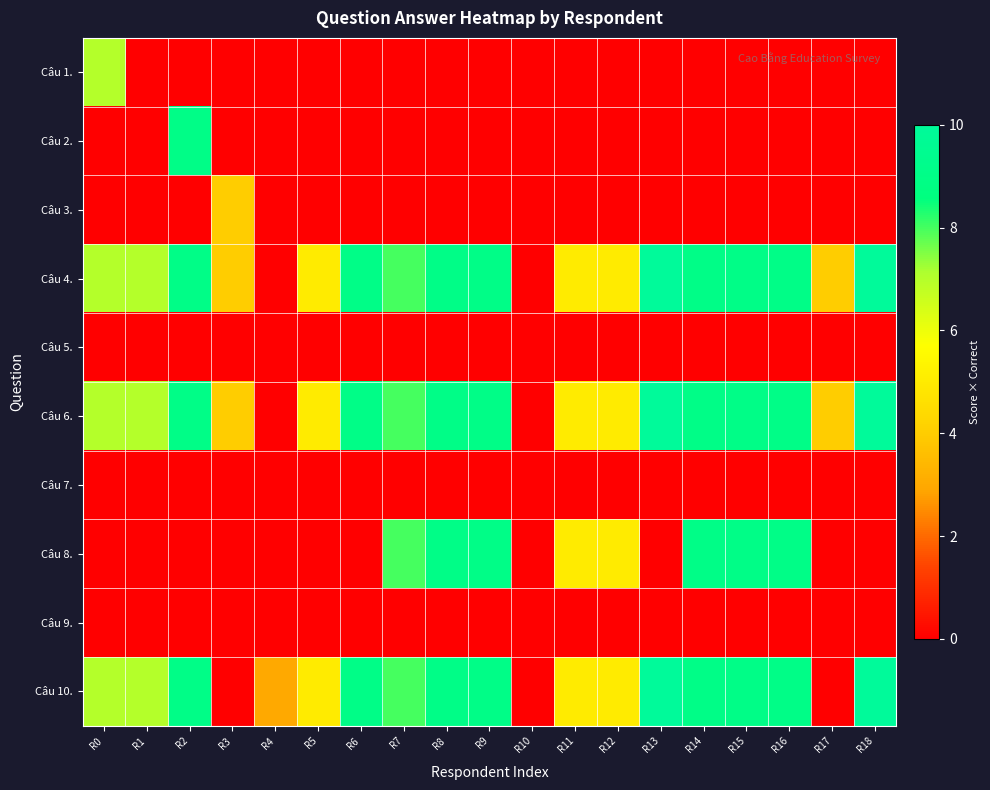

Reading left to right, what are all the values shown in this chart?

Câu 1.: R0=7	R1=0	R2=0	R3=0	R4=0	R5=0	R6=0	R7=0	R8=0	R9=0	R10=0	R11=0	R12=0	R13=0	R14=0	R15=0	R16=0	R17=0	R18=0
Câu 2.: R0=0	R1=0	R2=9	R3=0	R4=0	R5=0	R6=0	R7=0	R8=0	R9=0	R10=0	R11=0	R12=0	R13=0	R14=0	R15=0	R16=0	R17=0	R18=0
Câu 3.: R0=0	R1=0	R2=0	R3=4	R4=0	R5=0	R6=0	R7=0	R8=0	R9=0	R10=0	R11=0	R12=0	R13=0	R14=0	R15=0	R16=0	R17=0	R18=0
Câu 4.: R0=7	R1=7	R2=9	R3=4	R4=0	R5=5	R6=9	R7=8	R8=9	R9=9	R10=0	R11=5	R12=5	R13=10	R14=9	R15=9	R16=9	R17=4	R18=10
Câu 5.: R0=0	R1=0	R2=0	R3=0	R4=0	R5=0	R6=0	R7=0	R8=0	R9=0	R10=0	R11=0	R12=0	R13=0	R14=0	R15=0	R16=0	R17=0	R18=0
Câu 6.: R0=7	R1=7	R2=9	R3=4	R4=0	R5=5	R6=9	R7=8	R8=9	R9=9	R10=0	R11=5	R12=5	R13=10	R14=9	R15=9	R16=9	R17=4	R18=10
Câu 7.: R0=0	R1=0	R2=0	R3=0	R4=0	R5=0	R6=0	R7=0	R8=0	R9=0	R10=0	R11=0	R12=0	R13=0	R14=0	R15=0	R16=0	R17=0	R18=0
Câu 8.: R0=0	R1=0	R2=0	R3=0	R4=0	R5=0	R6=0	R7=8	R8=9	R9=9	R10=0	R11=5	R12=5	R13=0	R14=9	R15=9	R16=9	R17=0	R18=0
Câu 9.: R0=0	R1=0	R2=0	R3=0	R4=0	R5=0	R6=0	R7=0	R8=0	R9=0	R10=0	R11=0	R12=0	R13=0	R14=0	R15=0	R16=0	R17=0	R18=0
Câu 10.: R0=7	R1=7	R2=9	R3=0	R4=3	R5=5	R6=9	R7=8	R8=9	R9=9	R10=0	R11=5	R12=5	R13=10	R14=9	R15=9	R16=9	R17=0	R18=10